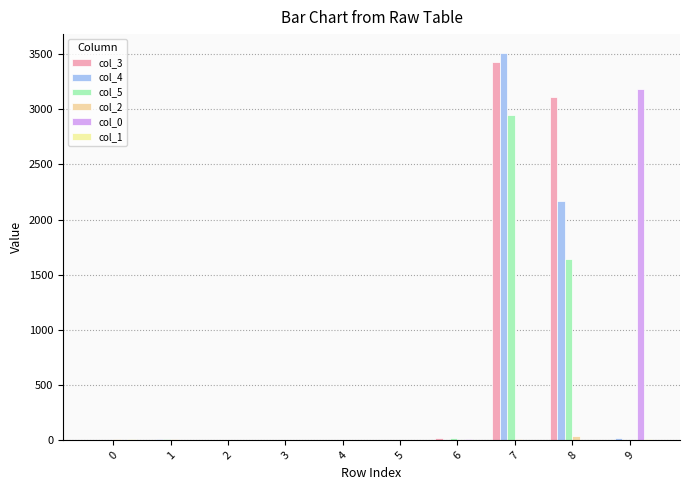

At which label is col_1 closest to 6?

3